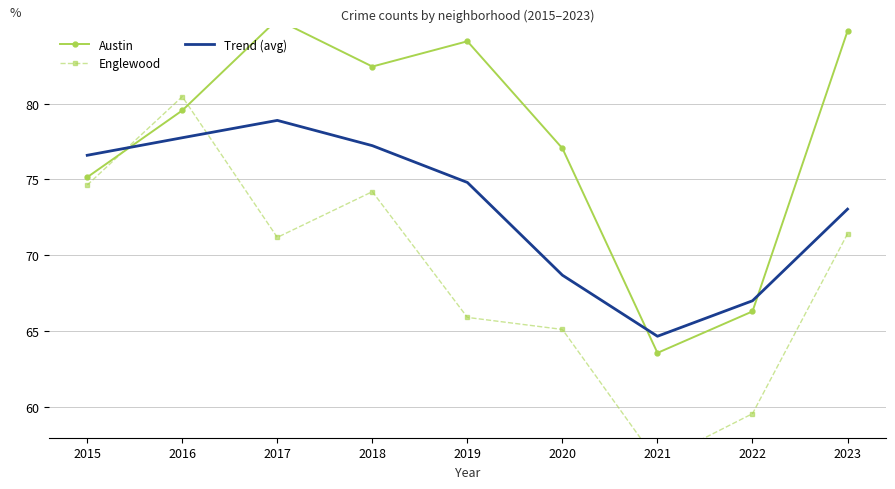

True or false: Englewood and Austin intersect in this chart.

True